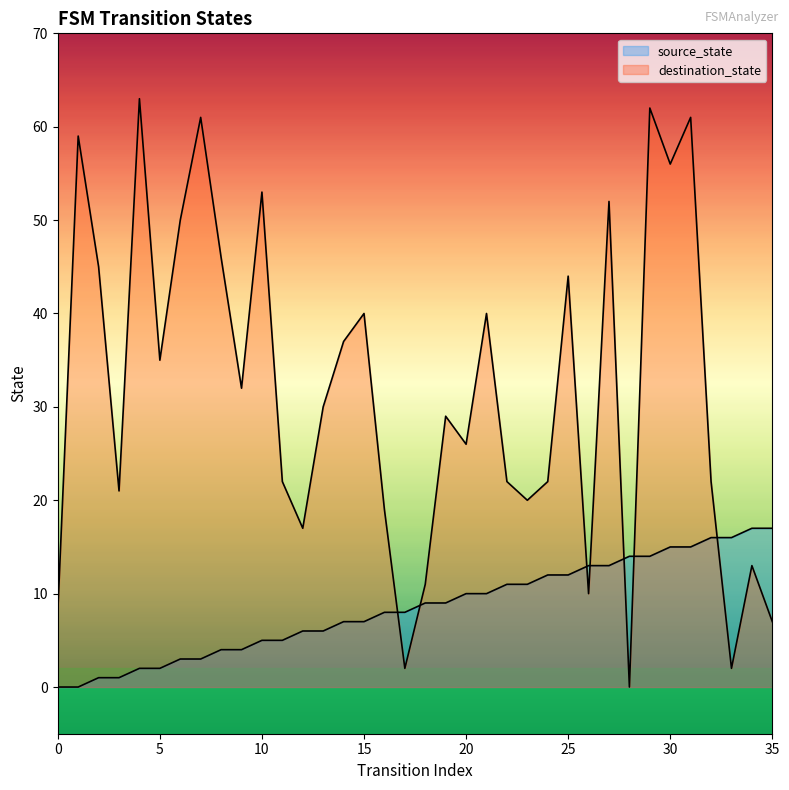

How many values in the destination_state series exceed 30?

17